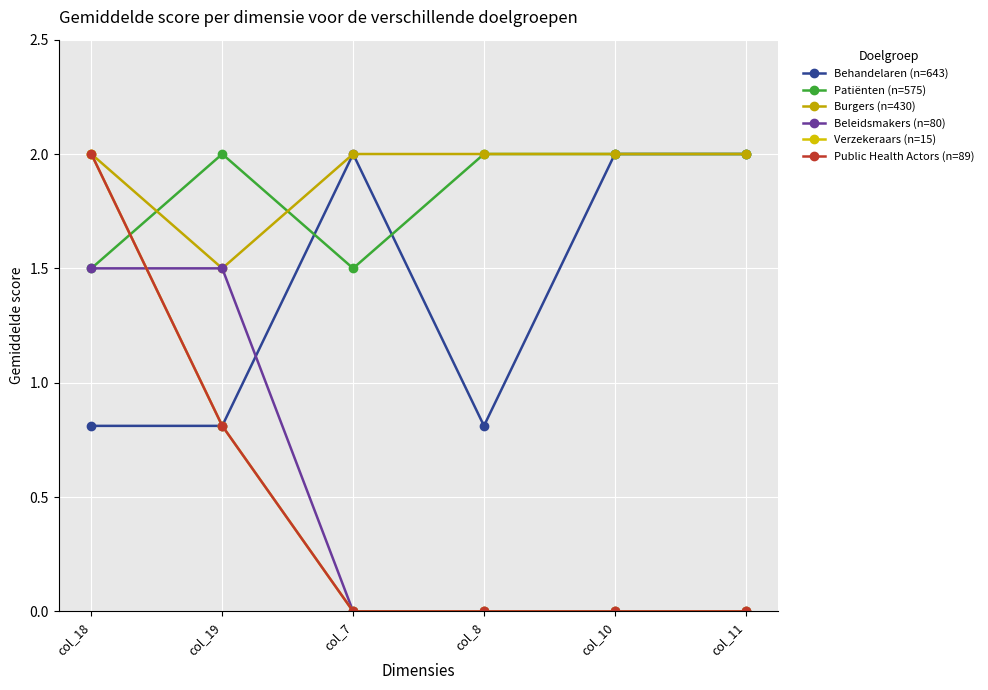

Does the chart have visible grid lines?

Yes